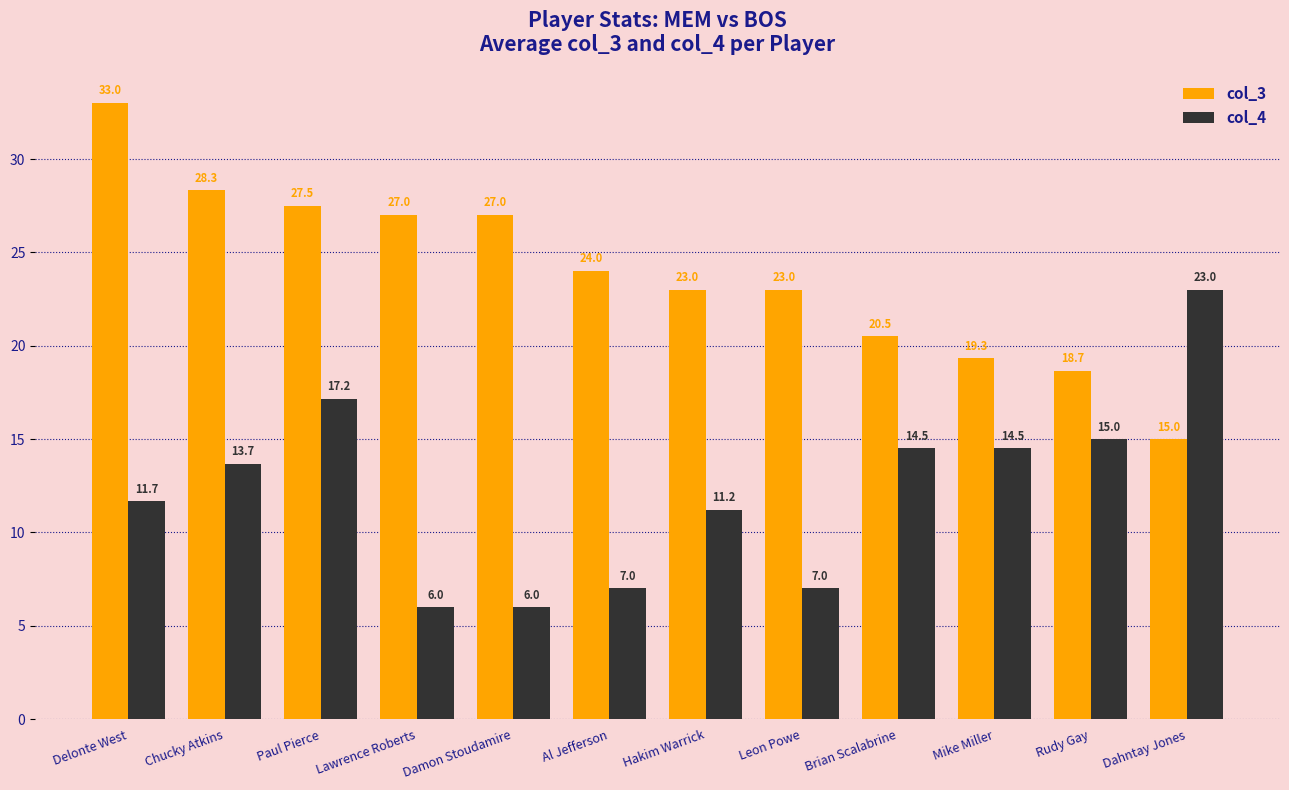

What value does the col_4 series have at Al Jefferson?

7.0